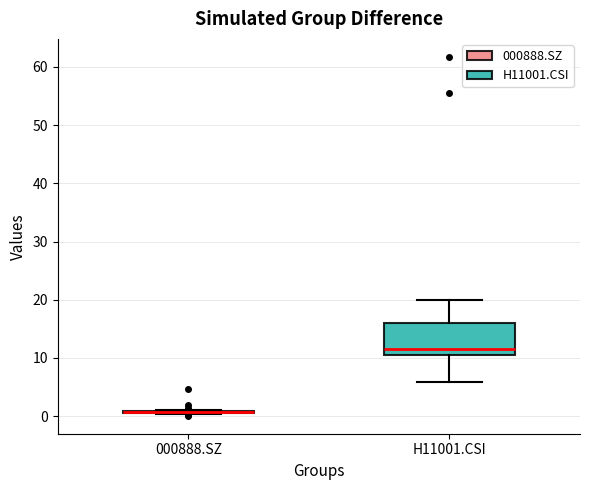

Where does the lower whisker of the box for H11001.CSI end on the y-axis? The values are not printed on the chart, so give them approximately, as read against the axis.

6